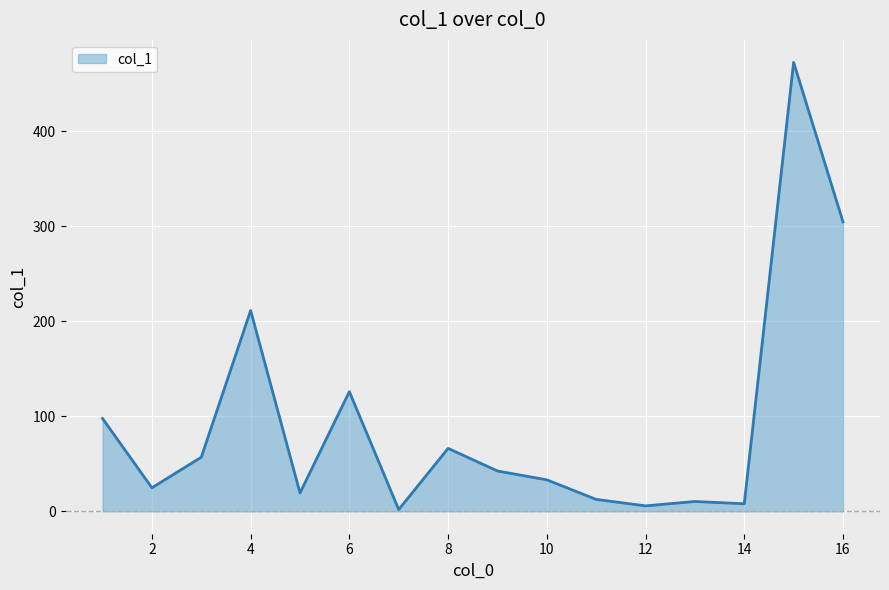

What is the difference between the maximum and minimum values?

470.7